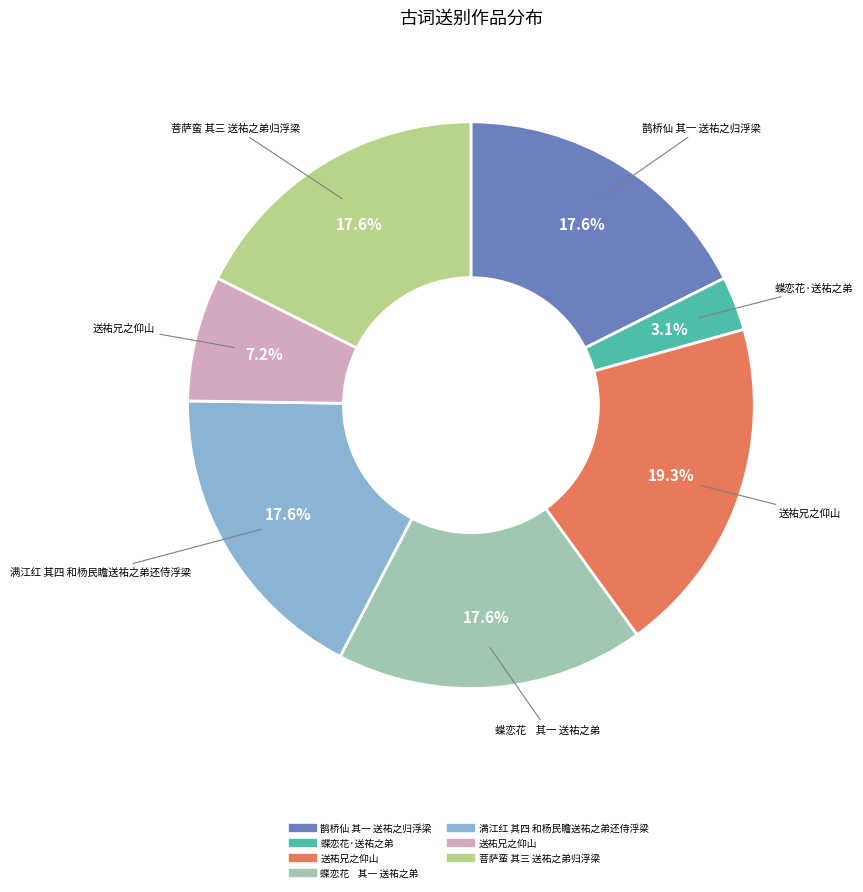

Is there a majority slice in this chart?

No